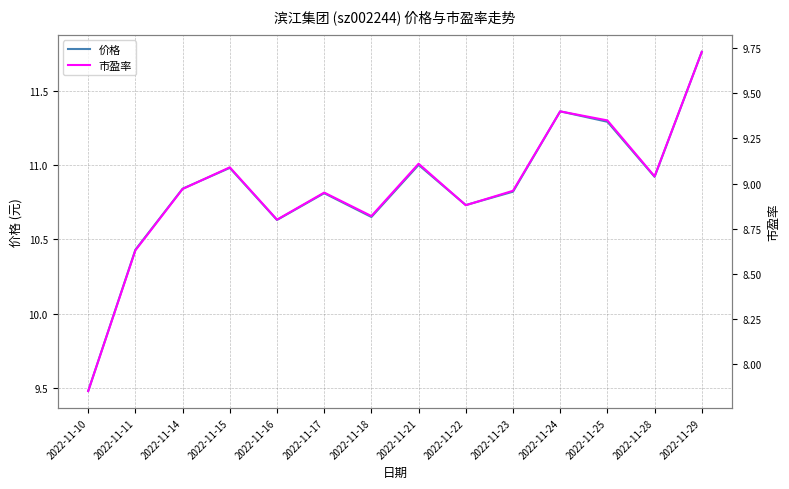

What is the value of the 市盈率 point at the 1st from the left?

7.8